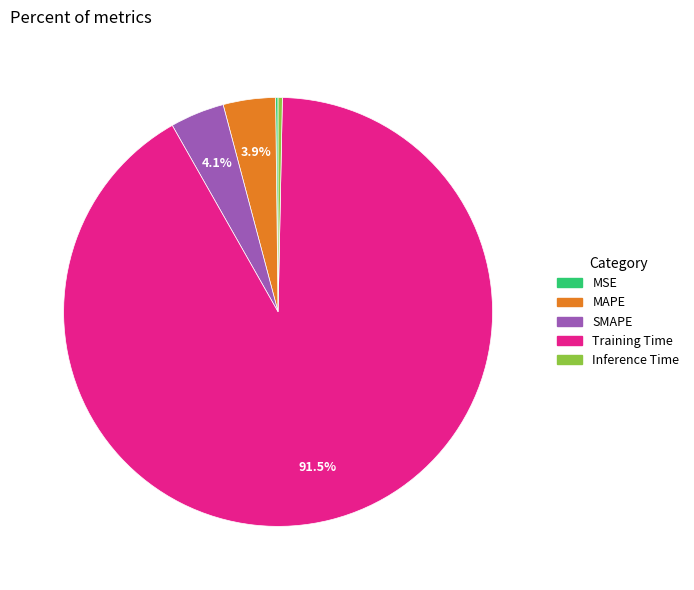

How much of the chart is everything except MAPE?

96.1%